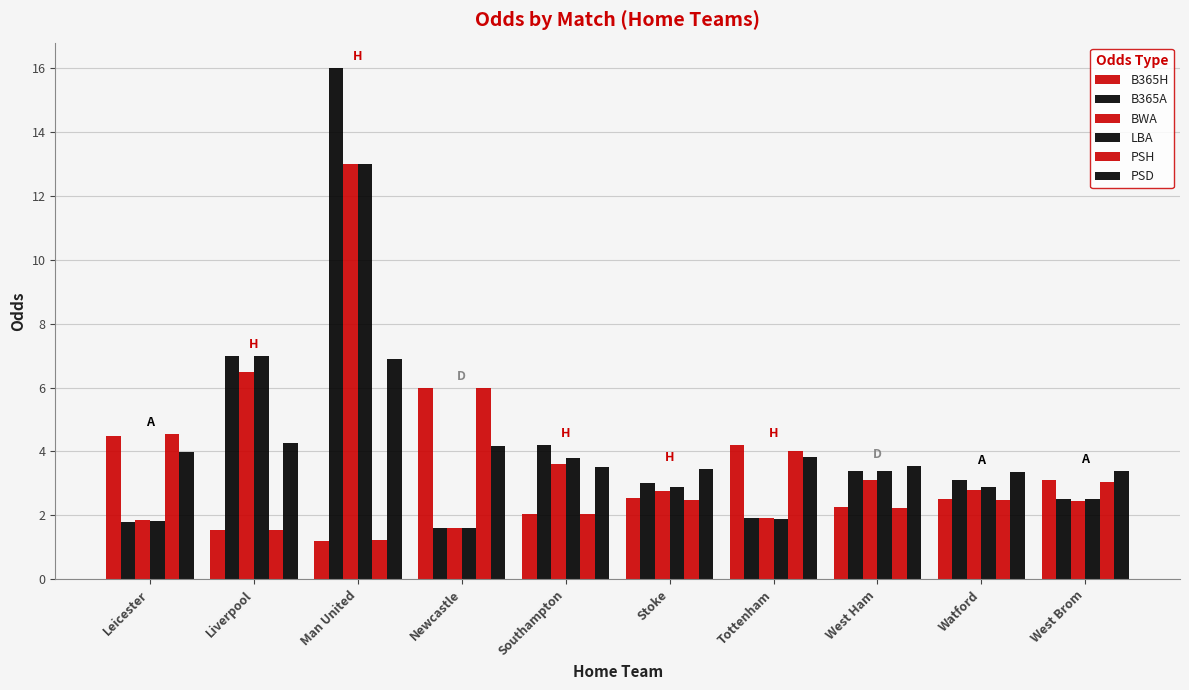

How many bars are there in total?

60